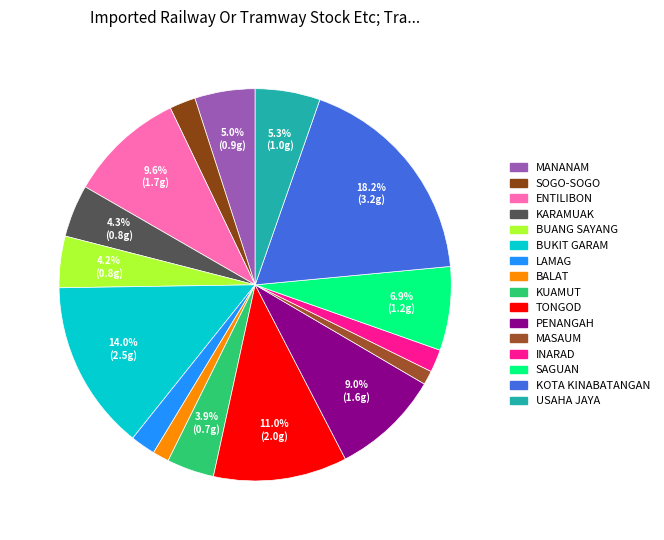

The KOTA KINABATANGAN slice represents 30% of the pie. True or false?

False